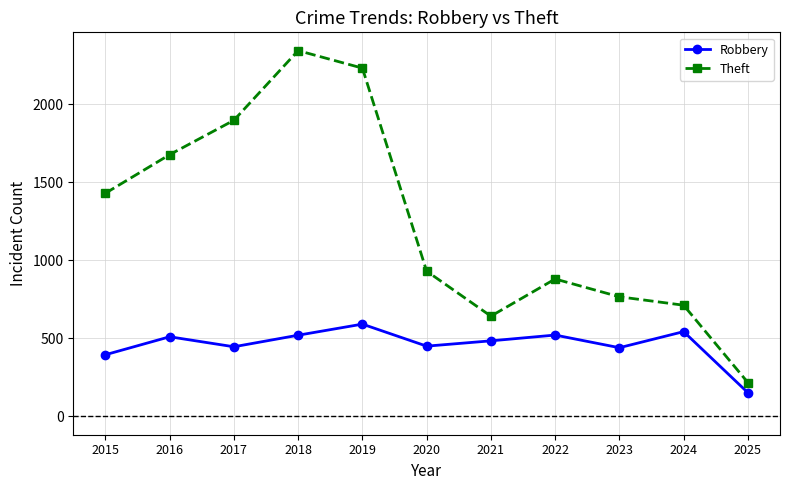

At which category does Robbery reach its first local peak?

2016